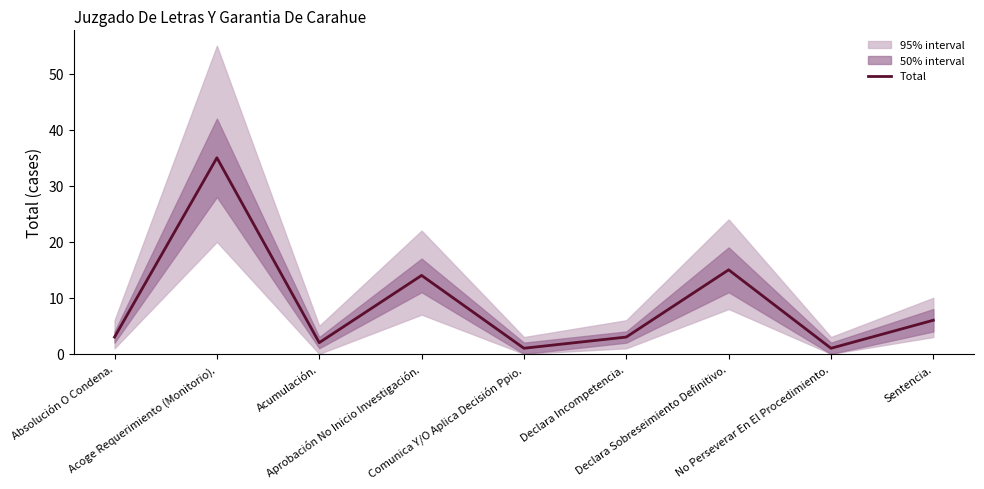

What is the sum of the values at Acumulación. and Declara Sobreseimiento Definitivo.?

17